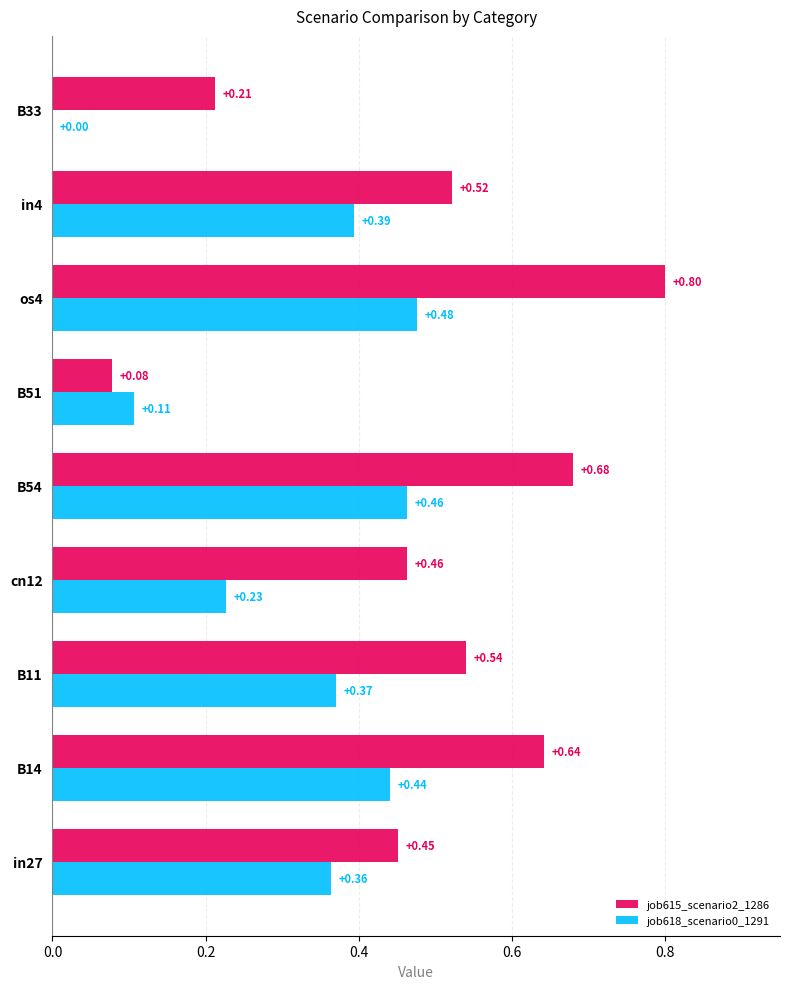

Which series has the largest total across all categories?

job615_scenario2_1286